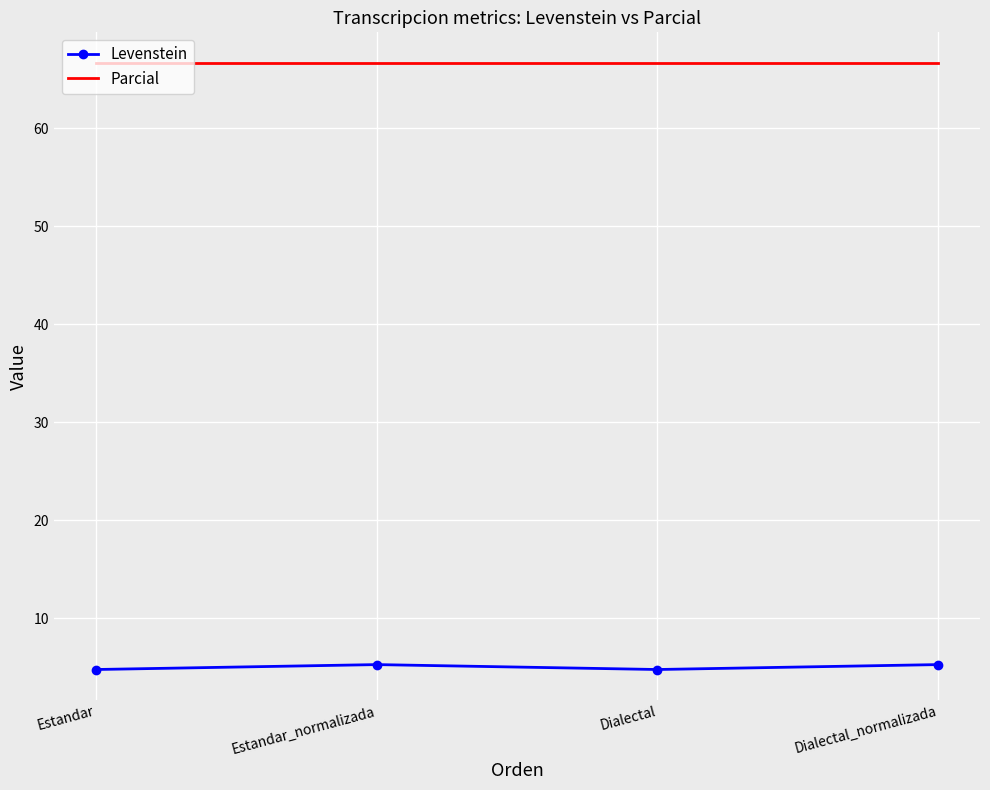

What is the greatest value displayed?

66.7